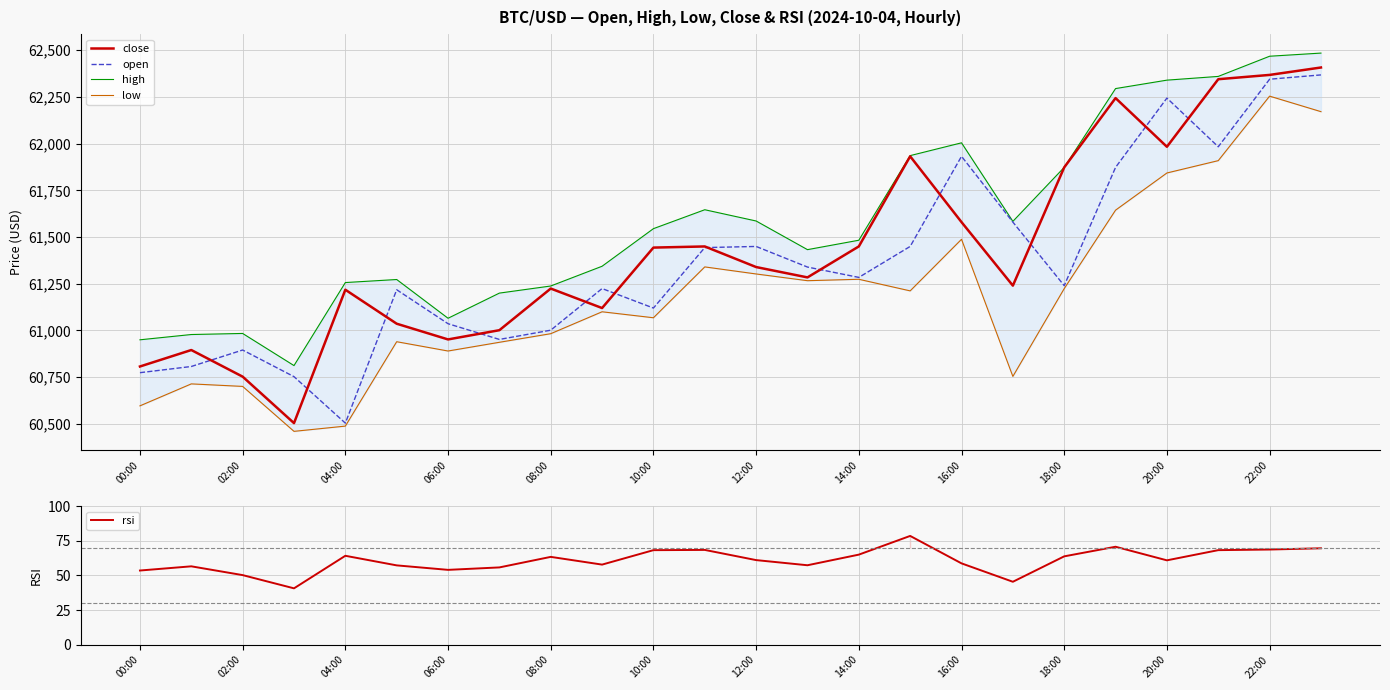

Is it true that rsi equals 104.2 at 21?

False